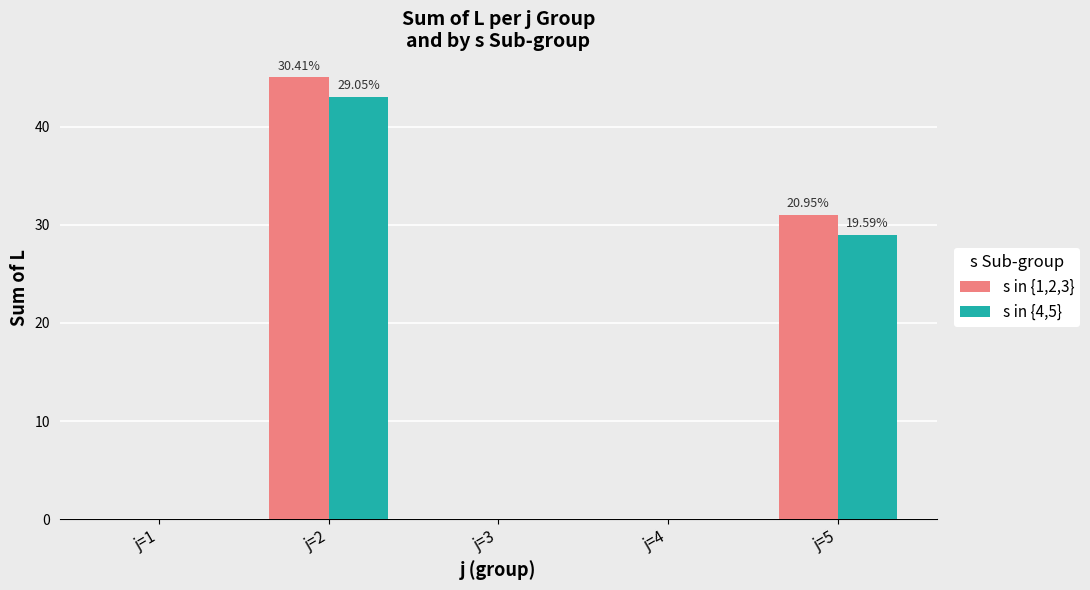

What is the sum of the s in {4,5} values at j=1 and j=2?

43